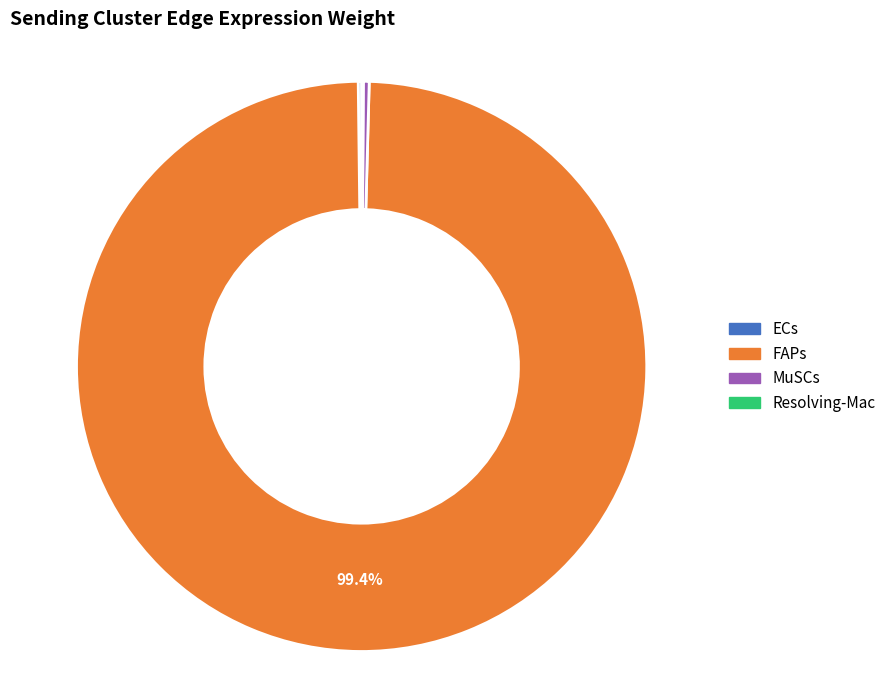

Which slice represents more than half of the pie?

FAPs